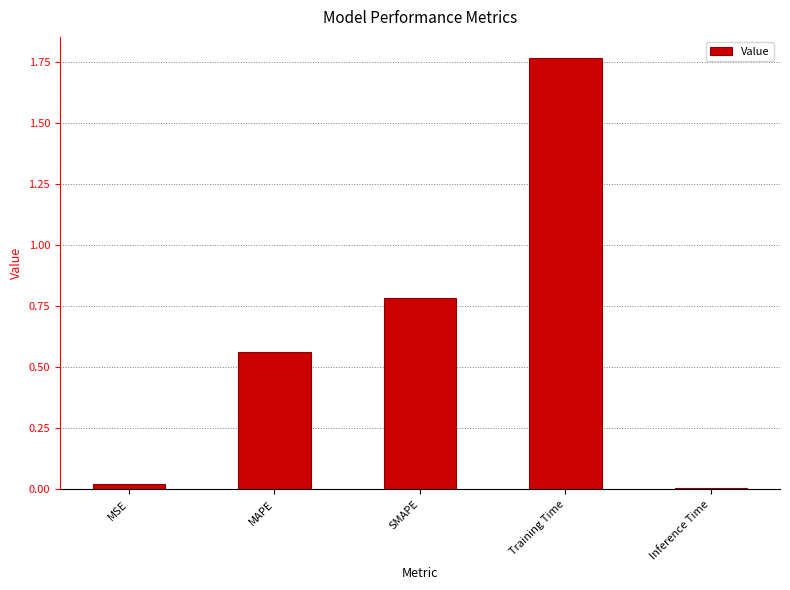

Which label corresponds to the smallest value in the chart?

Inference Time